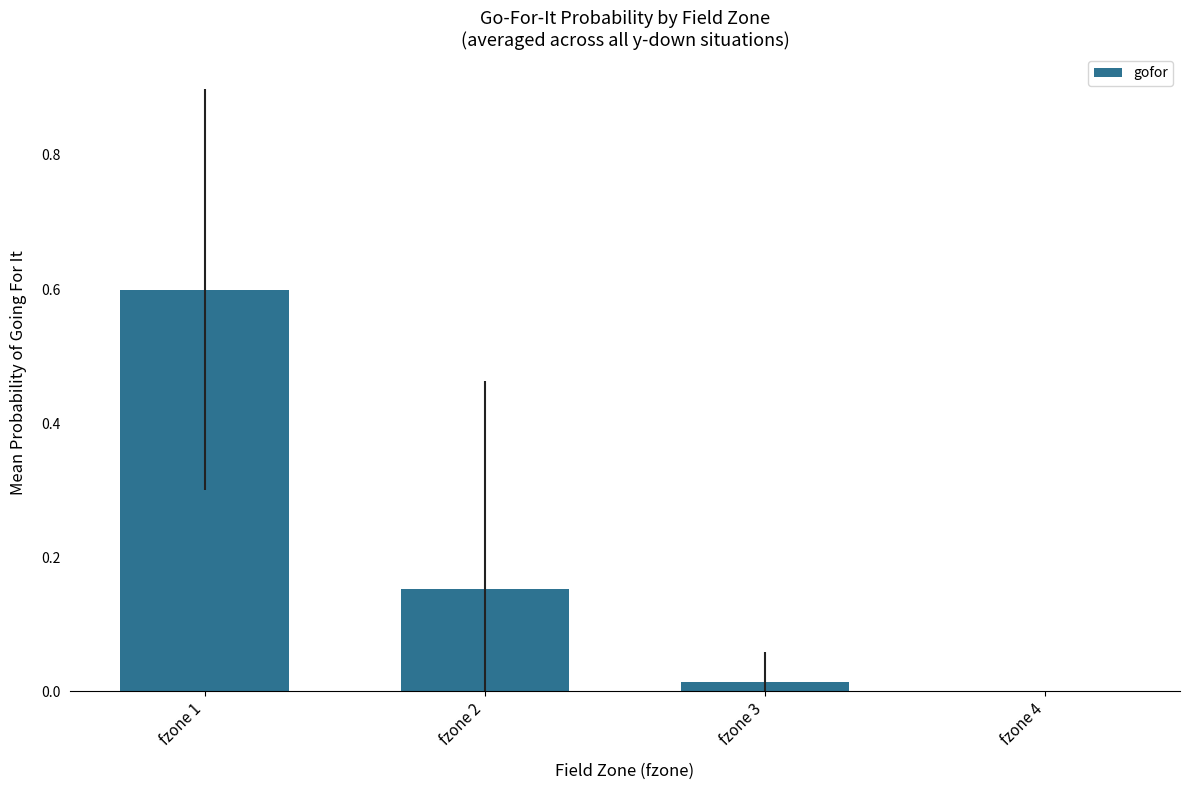

What is the change in value from fzone 1 to fzone 4?

-0.6